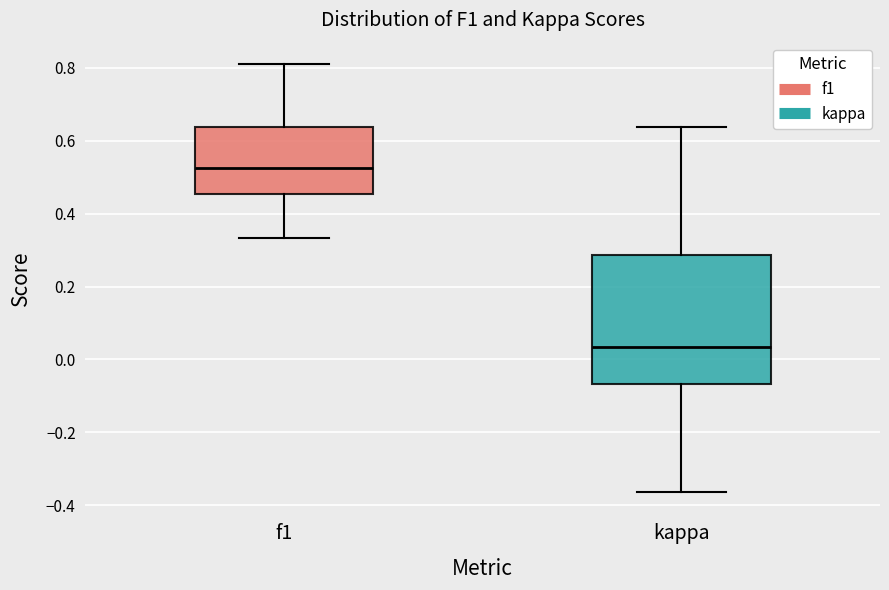

Which box is the tallest, from its lower edge to its upper edge?

kappa